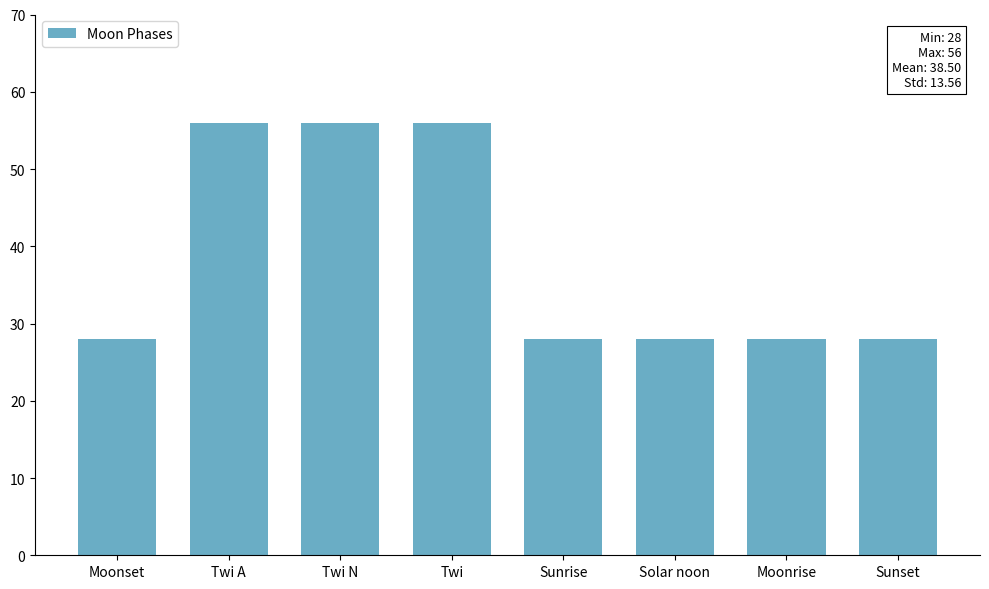

What is the sum of the values at Twi A and Sunrise?

84